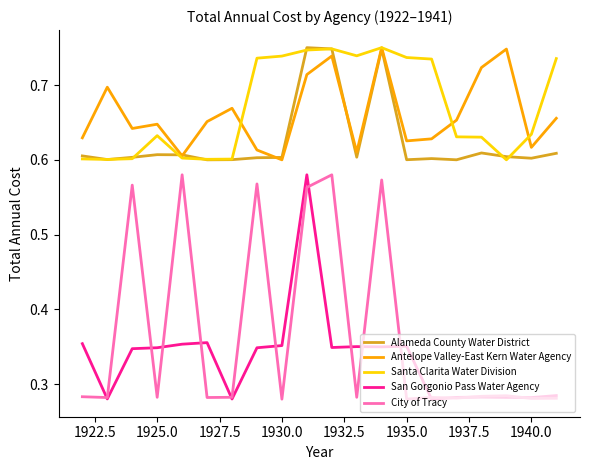

True or false: Antelope Valley-East Kern Water Agency and City of Tracy intersect in this chart.

False